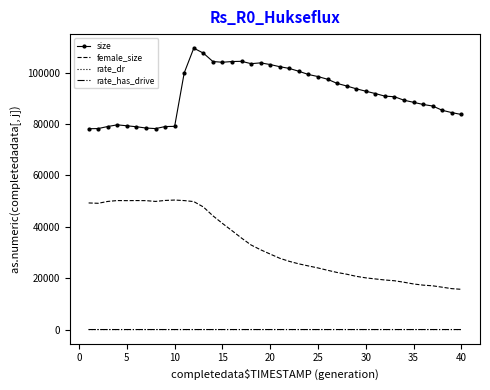

True or false: female_size and size cross at least once.

False